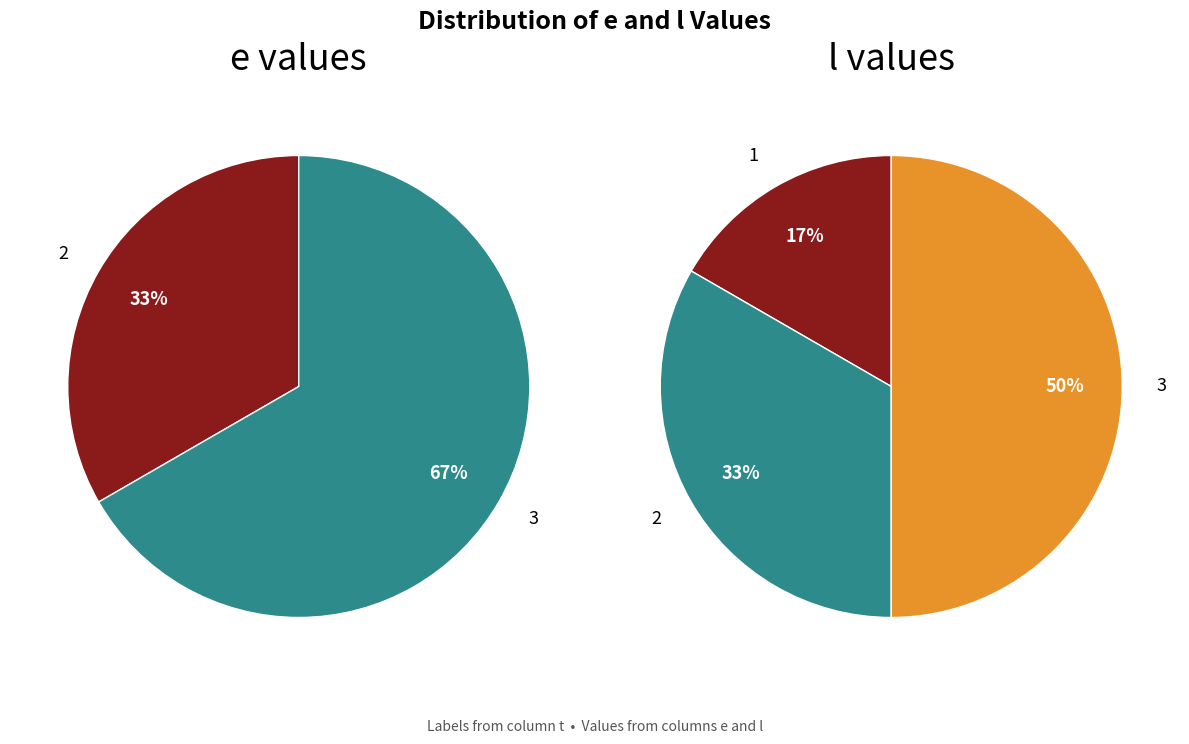

Is the sum of 3 and 2 greater than half?

Yes